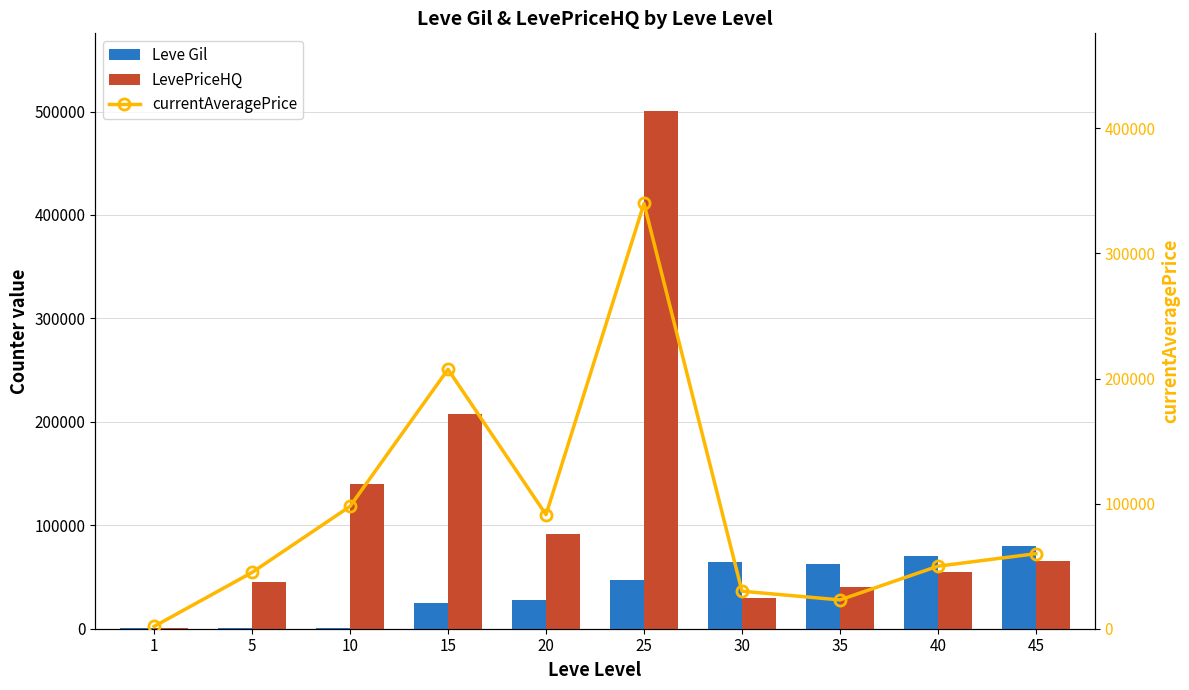

The LevePriceHQ series shows 62642 at 5. True or false?

False